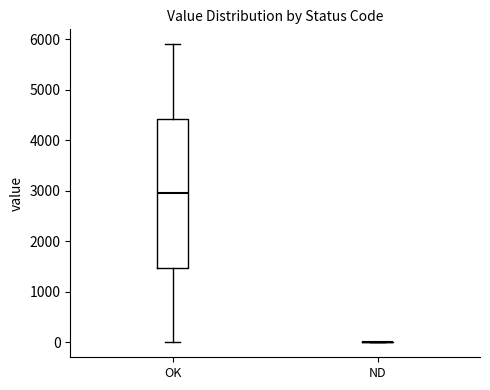

Reading left to right, read every box against the y-axis: the position of its median line, the range the box covers, and the ends of its whiskers. The values are not printed on the chart, so give them approximately, as read against the axis.

OK: median 3000, box 1500 to 4400, whiskers 0 to 5900
ND: box collapsed to a line at 0, whiskers 0 to 0